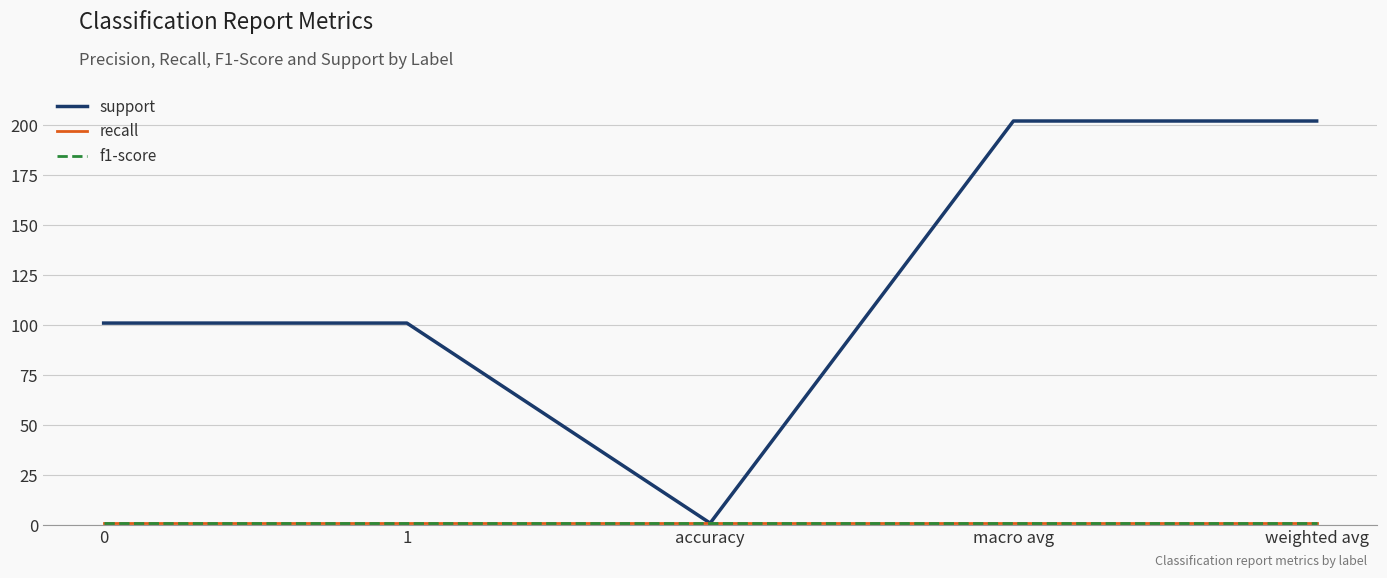

True or false: support and recall cross at least once.

False